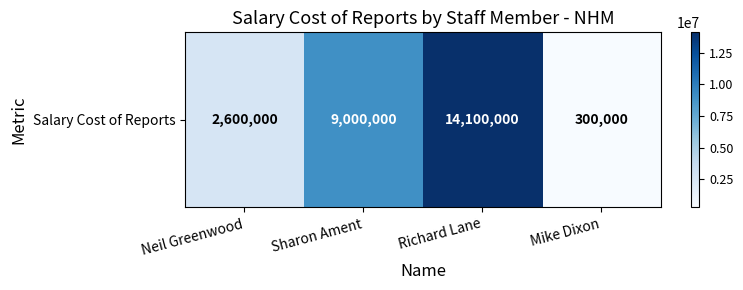

Which has a higher value, Neil Greenwood or Richard Lane?

Richard Lane